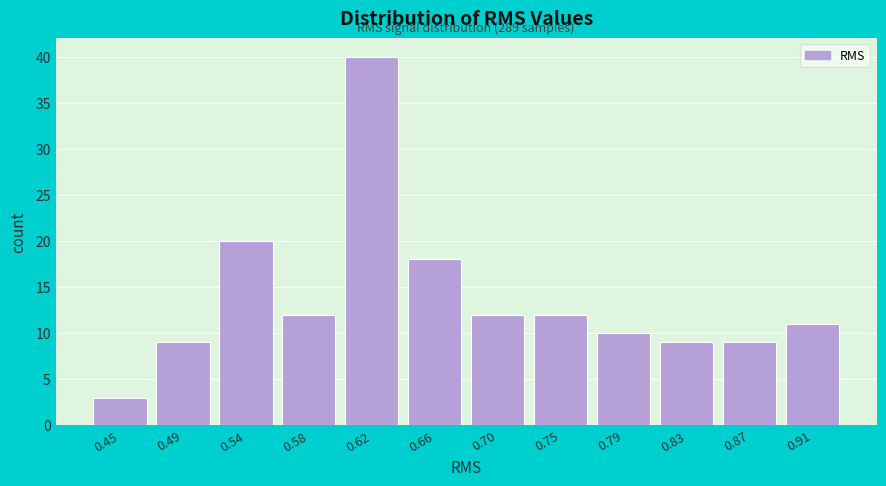

Reading left to right, extract all data points from this chart.

3	9	20	12	40	18	12	12	10	9	9	11